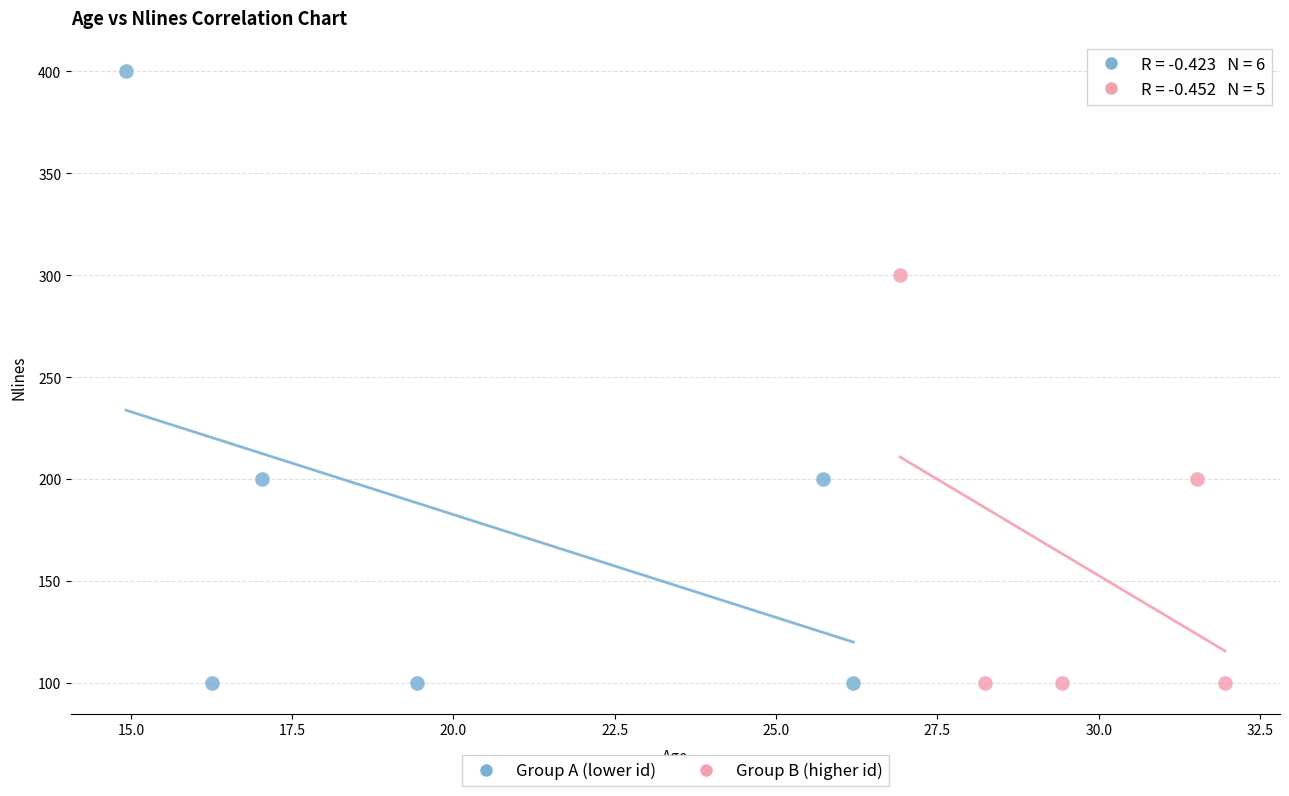

Which series has the largest Y range (max minus min)?

Group A (lower id)